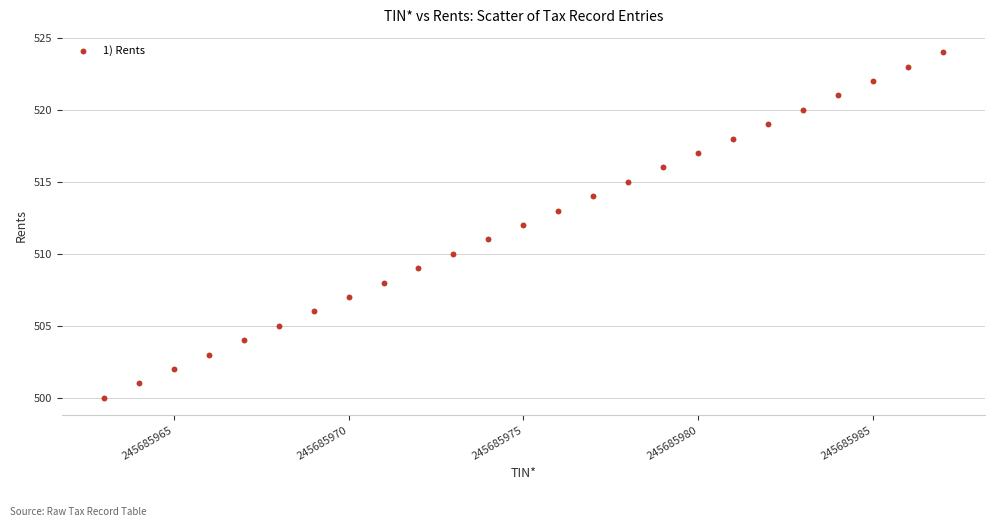

What is the range of X values (max minus min)?

24